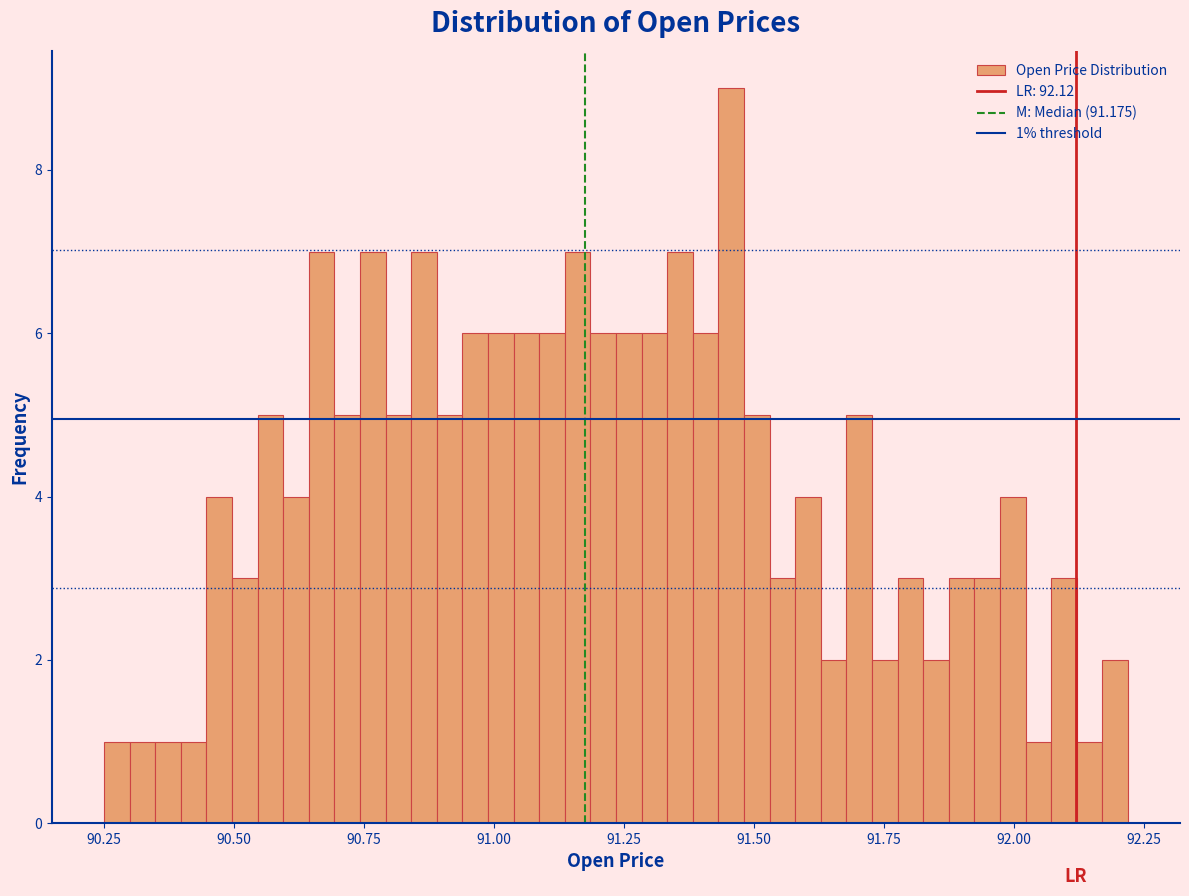

Read against the x-axis, roughly where is the centre of the tallest bar?

91.45